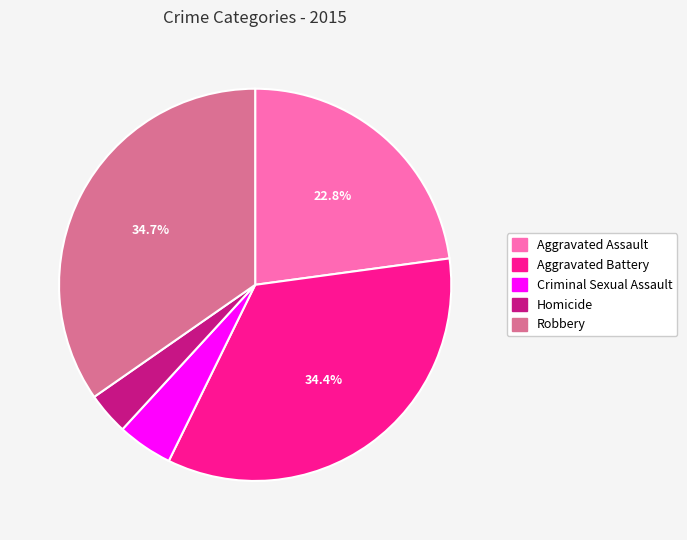

What percentage is the Aggravated Assault slice, to the nearest percent?

23%